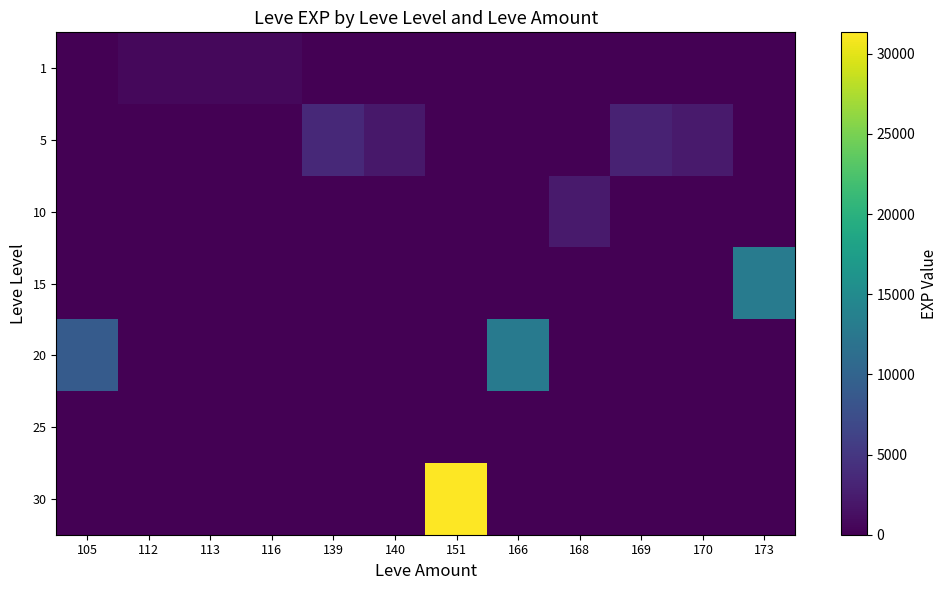

Reading left to right, transcribe all the data shown in this chart.

1: 105=0	112=630	113=630	116=690	139=0	140=0	151=0	166=0	168=0	169=0	170=0	173=0
5: 105=0	112=0	113=0	116=0	139=3600	140=1980	151=0	166=0	168=0	169=3040	170=2230	173=0
10: 105=0	112=0	113=0	116=0	139=0	140=0	151=0	166=0	168=2230	169=0	170=0	173=0
15: 105=0	112=0	113=0	116=0	139=0	140=0	151=0	166=0	168=0	169=0	170=0	173=13040
20: 105=8990	112=0	113=0	116=0	139=0	140=0	151=0	166=12960	168=0	169=0	170=0	173=0
25: 105=0	112=0	113=0	116=0	139=0	140=0	151=0	166=0	168=0	169=0	170=0	173=0
30: 105=0	112=0	113=0	116=0	139=0	140=0	151=31330	166=0	168=0	169=0	170=0	173=0